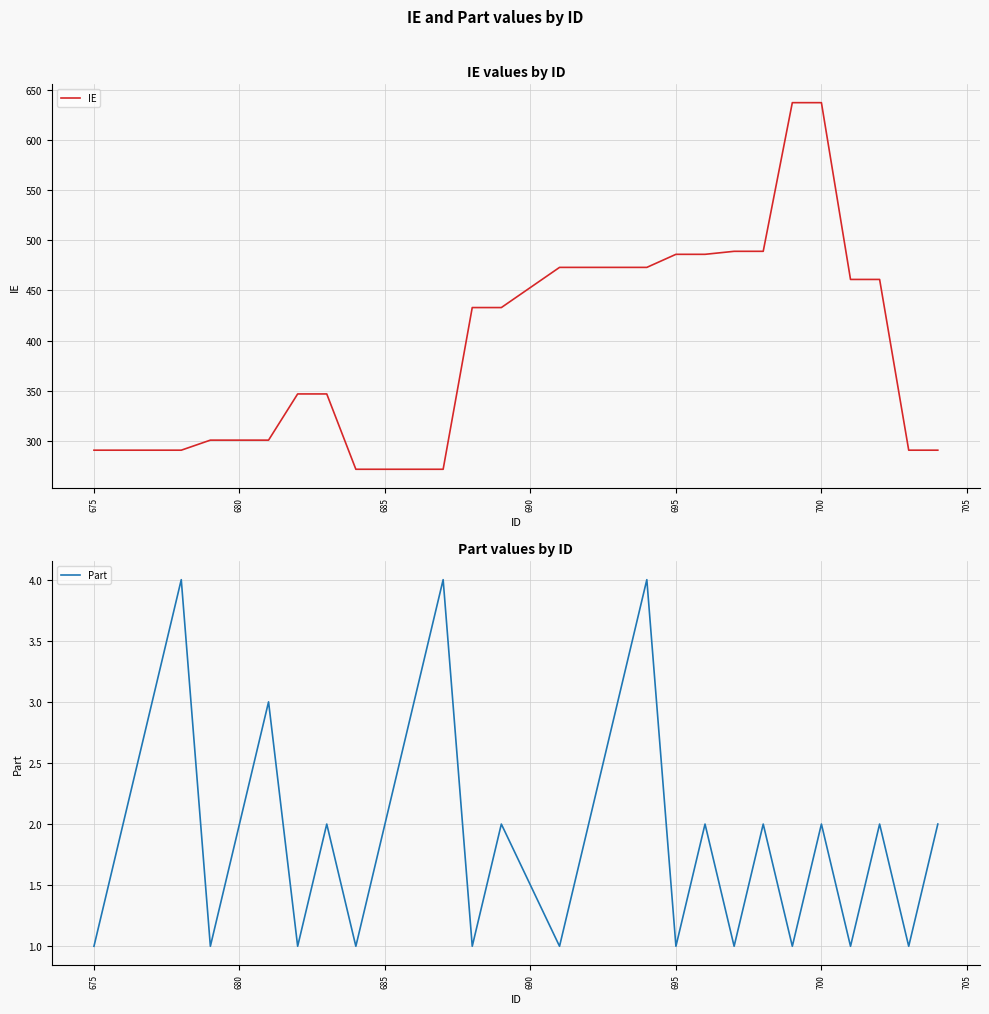

What is the highest value of the IE series?

637